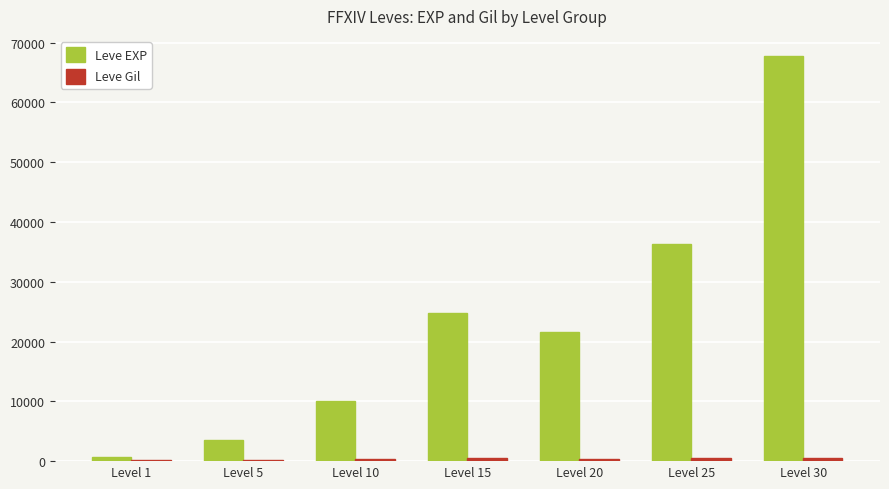

Between Level 5 and Level 25, which series saw the biggest shift?

Leve EXP